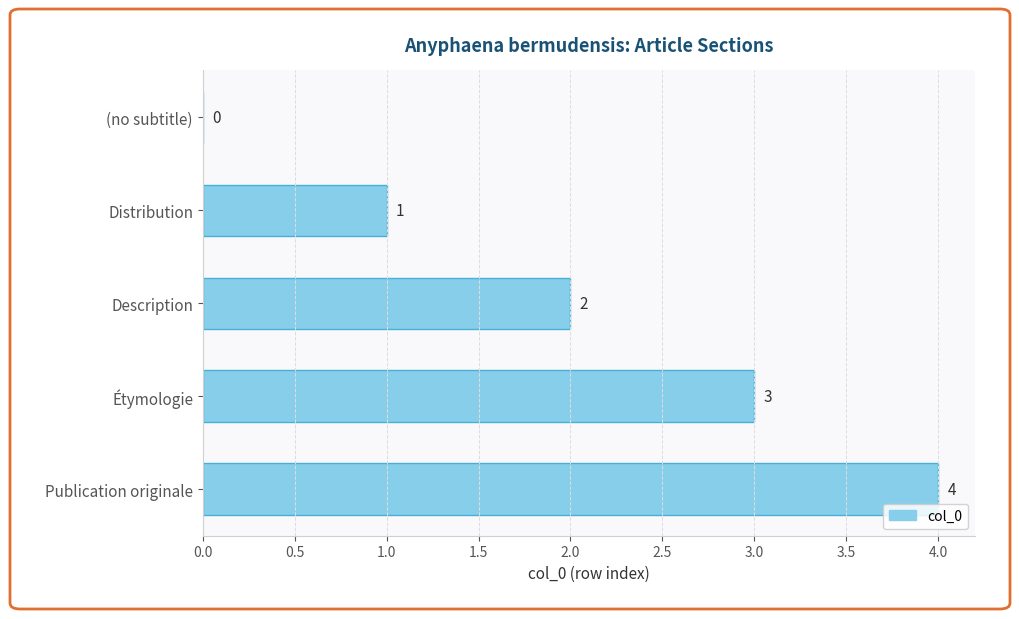

Where is the data nearest to the value 2?

Description